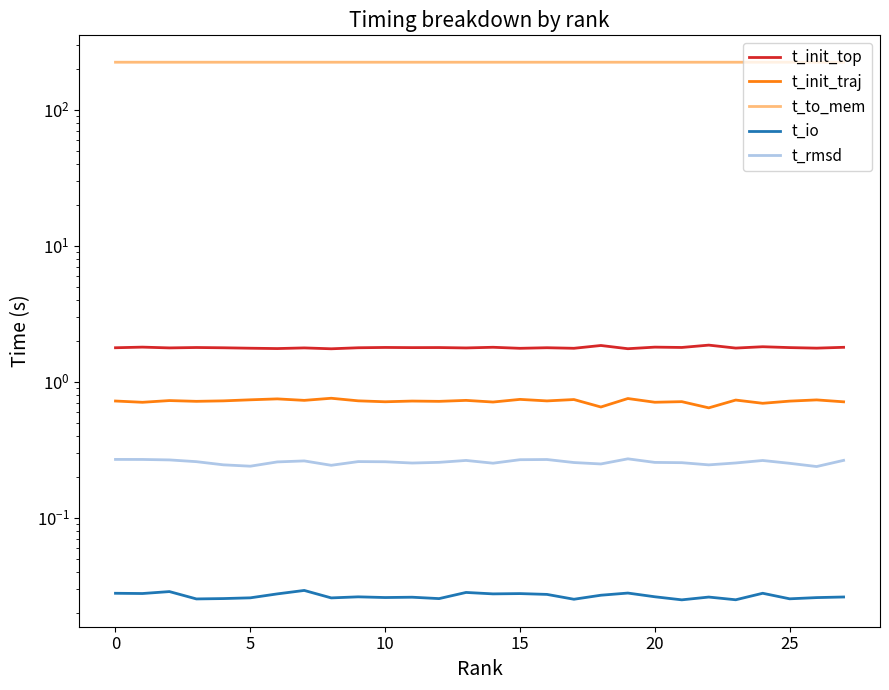

How many lines are shown in the chart?

5